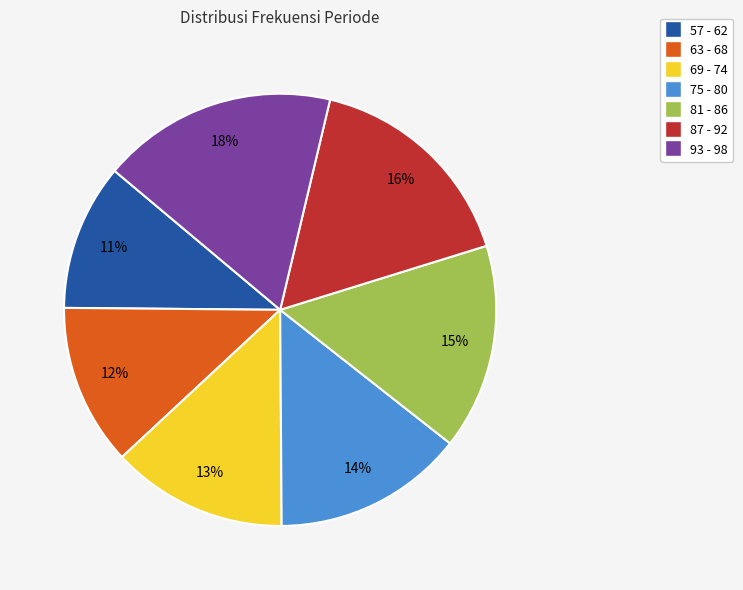

Combined, do 75 - 80 and 57 - 62 account for over 50%?

No